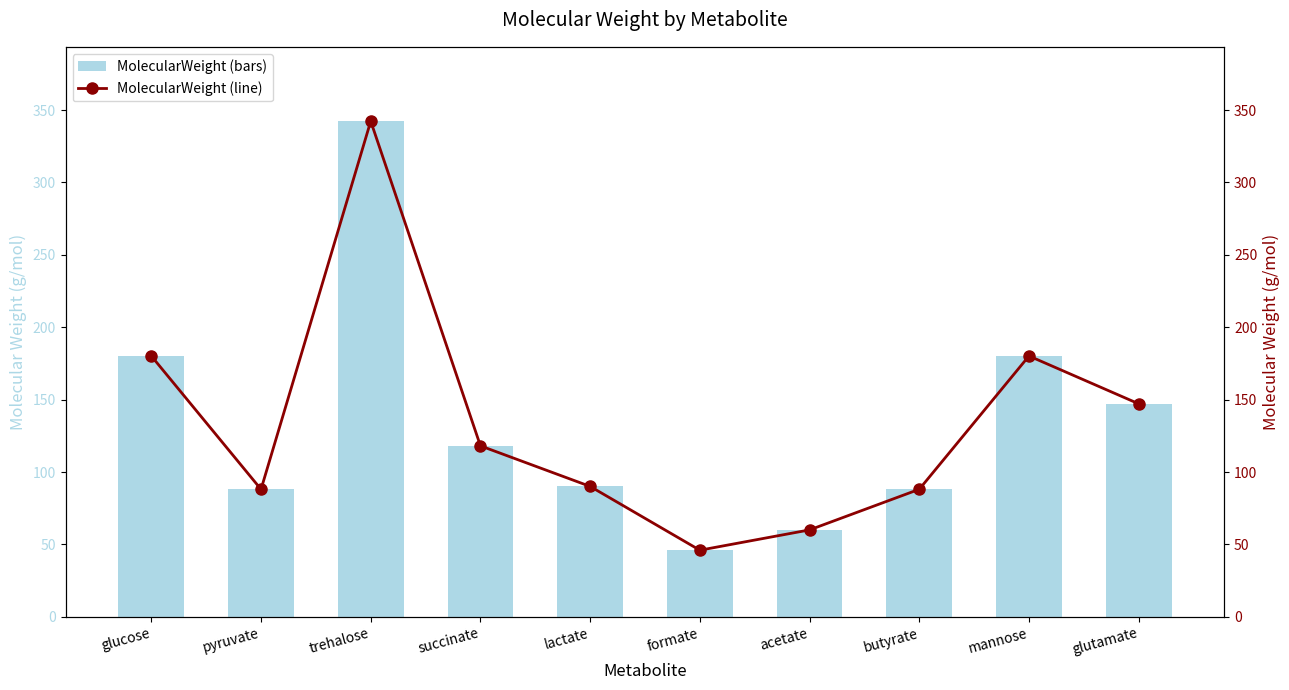

What is the greatest value displayed?

342.3